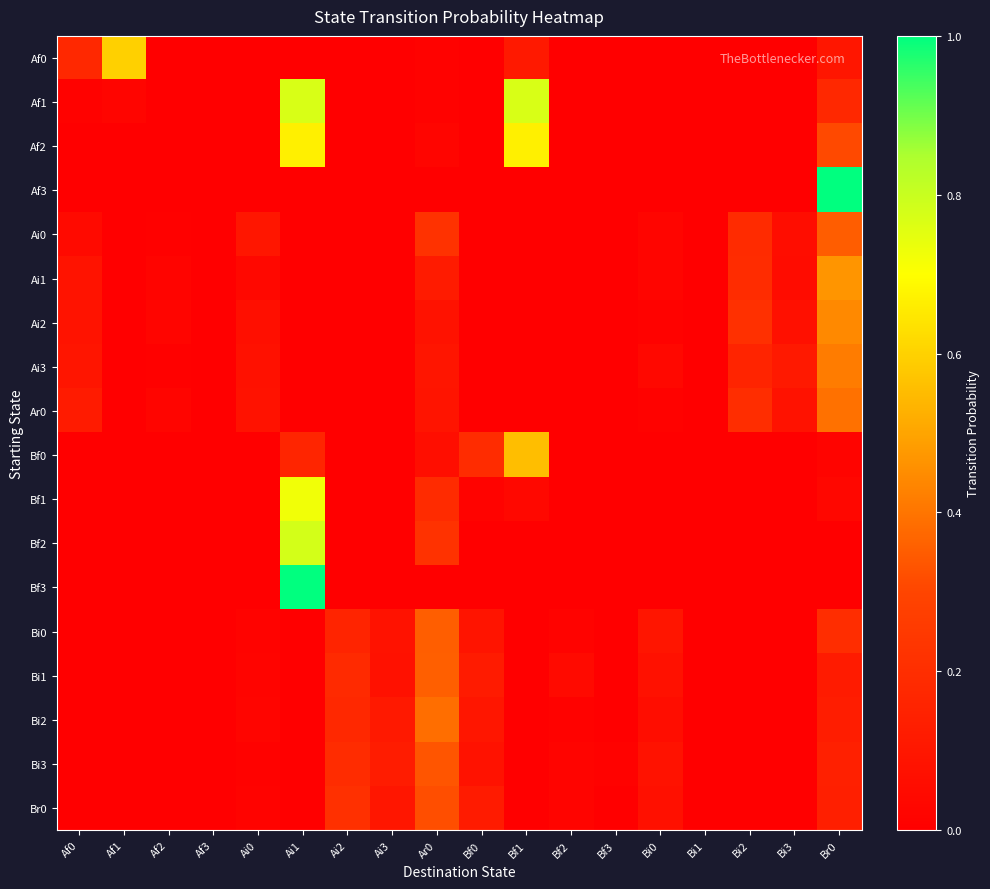

Count the number of data series in this chart.

18